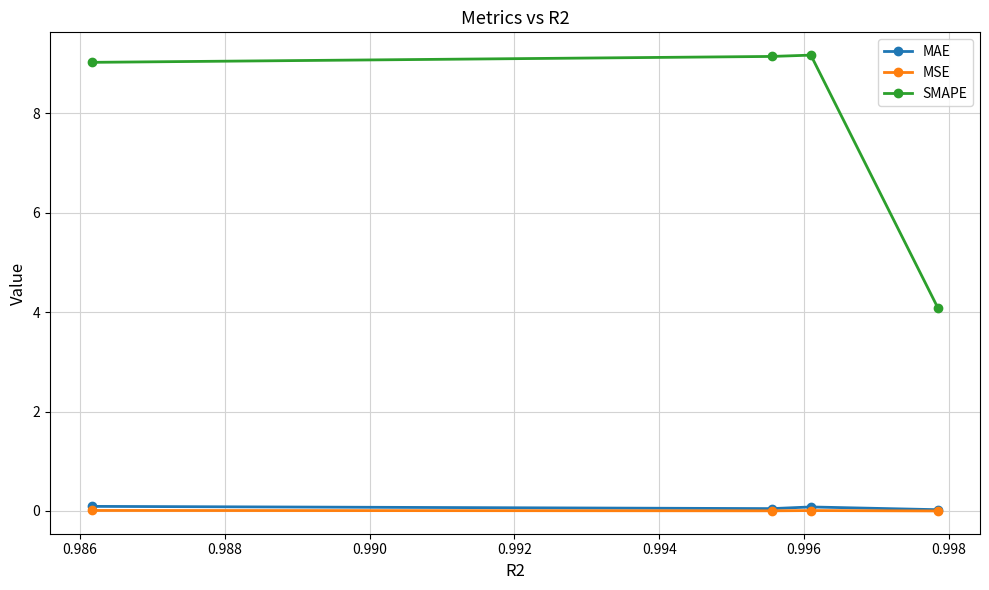

How many values in the SMAPE series are below 9?

1